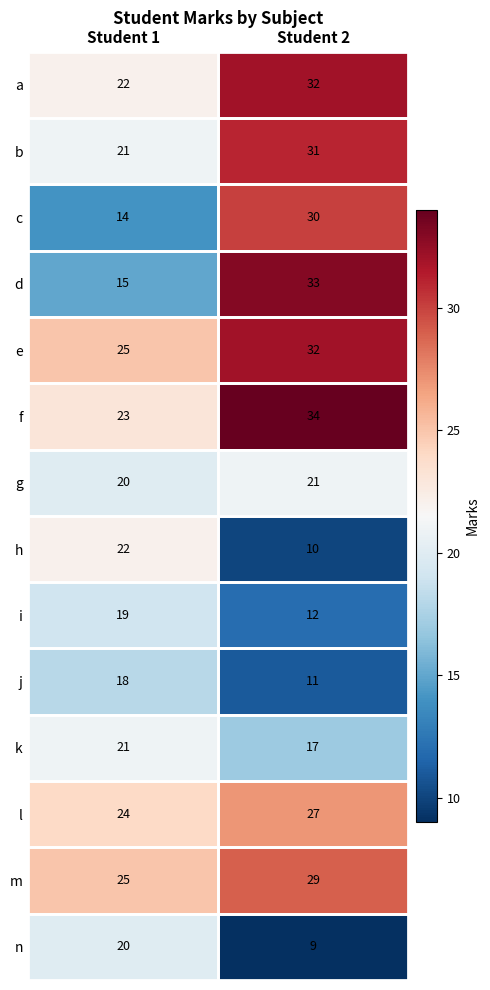

Rank the categories by f value from lowest to highest.

Student 1, Student 2